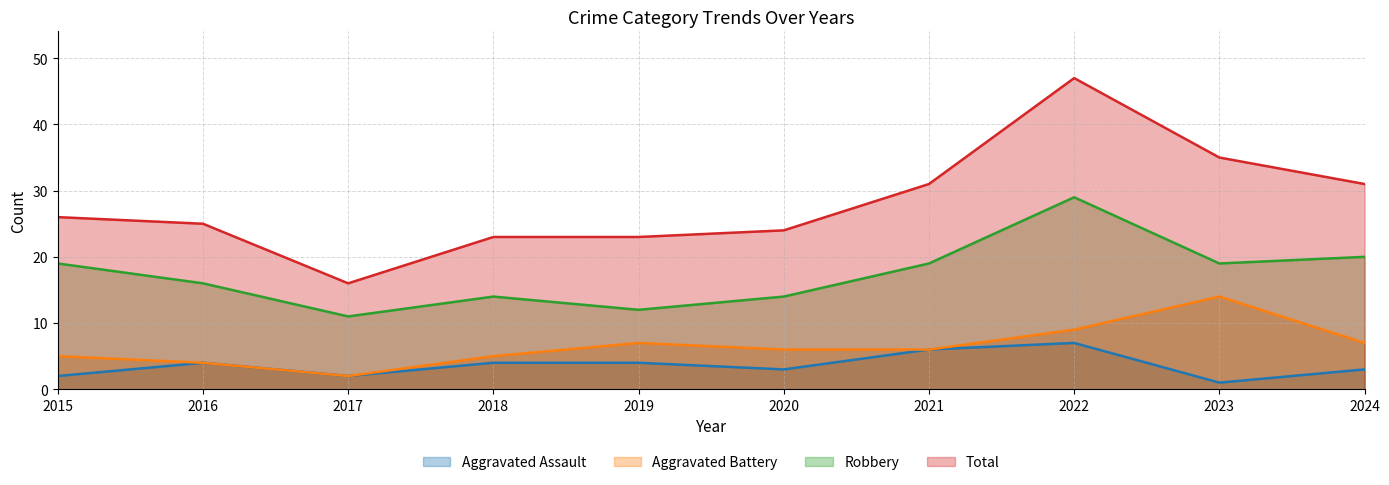

The value of Aggravated Assault at 2022 is 7. True or false?

True